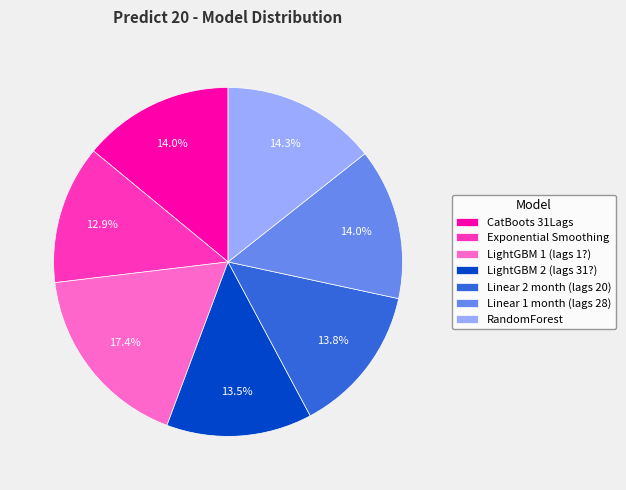

Does CatBoots 31Lags represent more than half of the total?

No